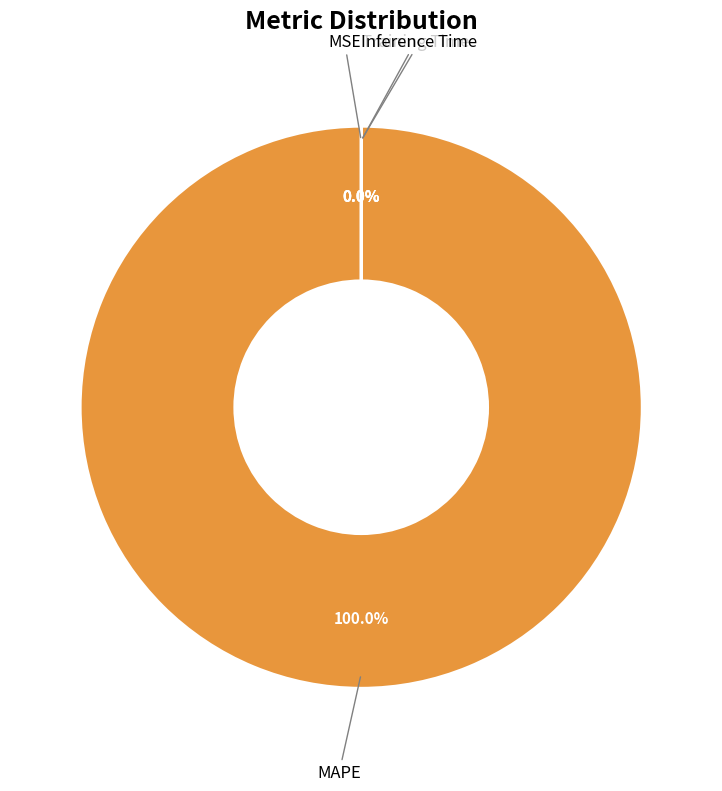

The MAPE slice represents 100% of the pie. True or false?

True